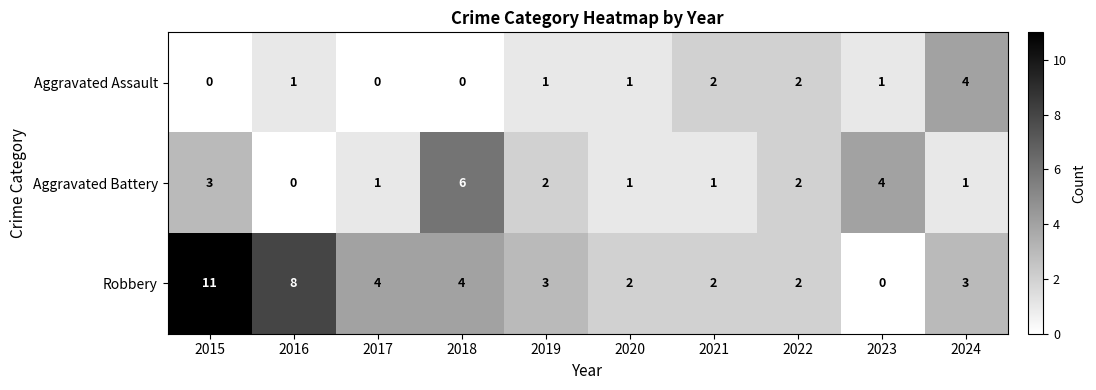

How many series are shown in this chart?

3